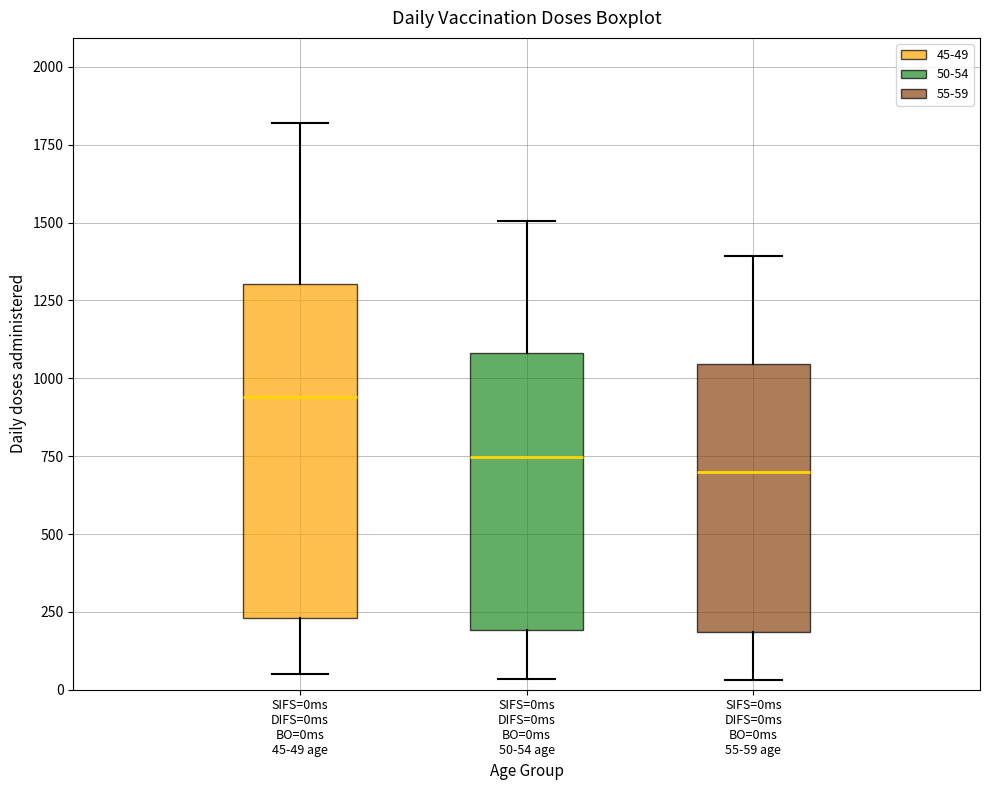

Which box has the highest median line?

SIFS=0ms DIFS=0ms BO=0ms 45-49 age